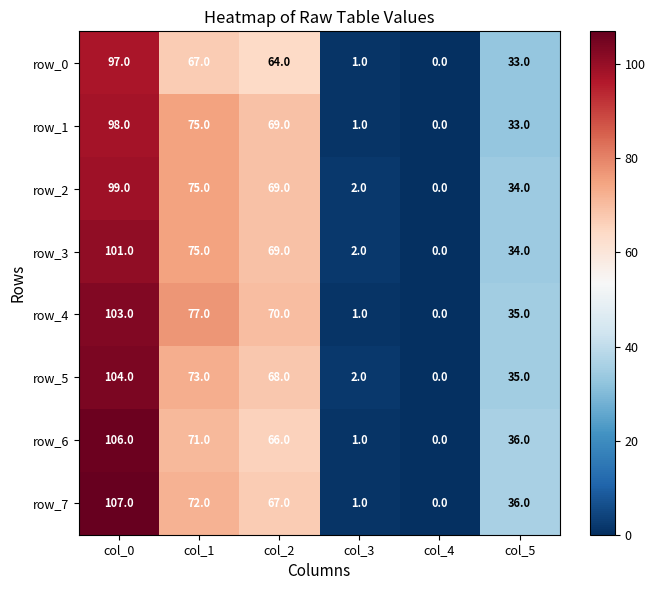

True or false: row_6 has a value of -73 at col_4.

False